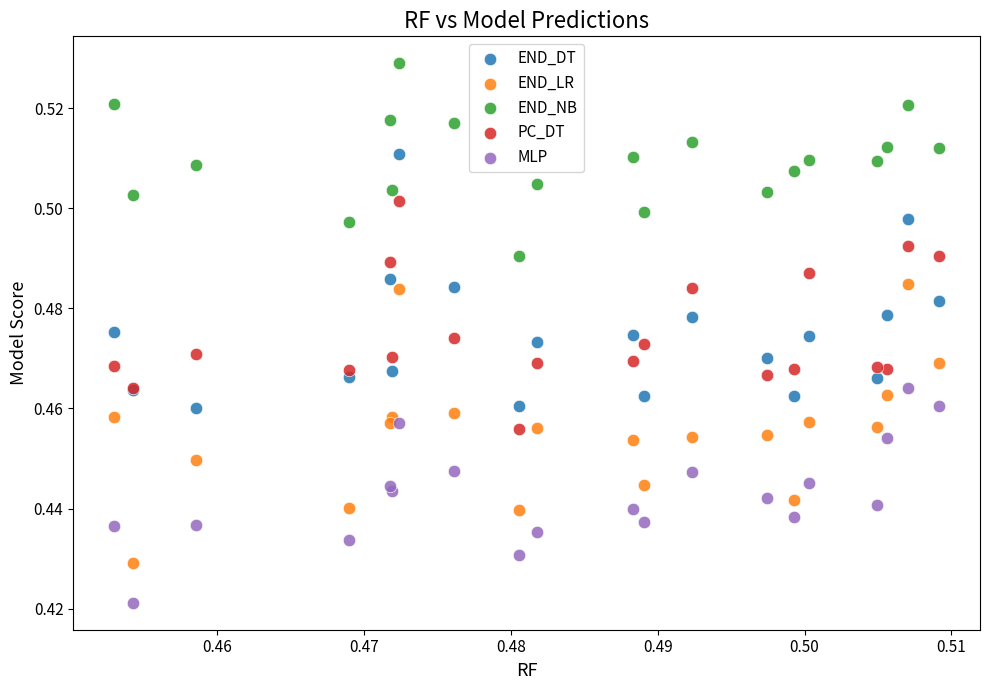

What are all the series names shown in the legend?

END_DT, END_LR, END_NB, PC_DT, MLP